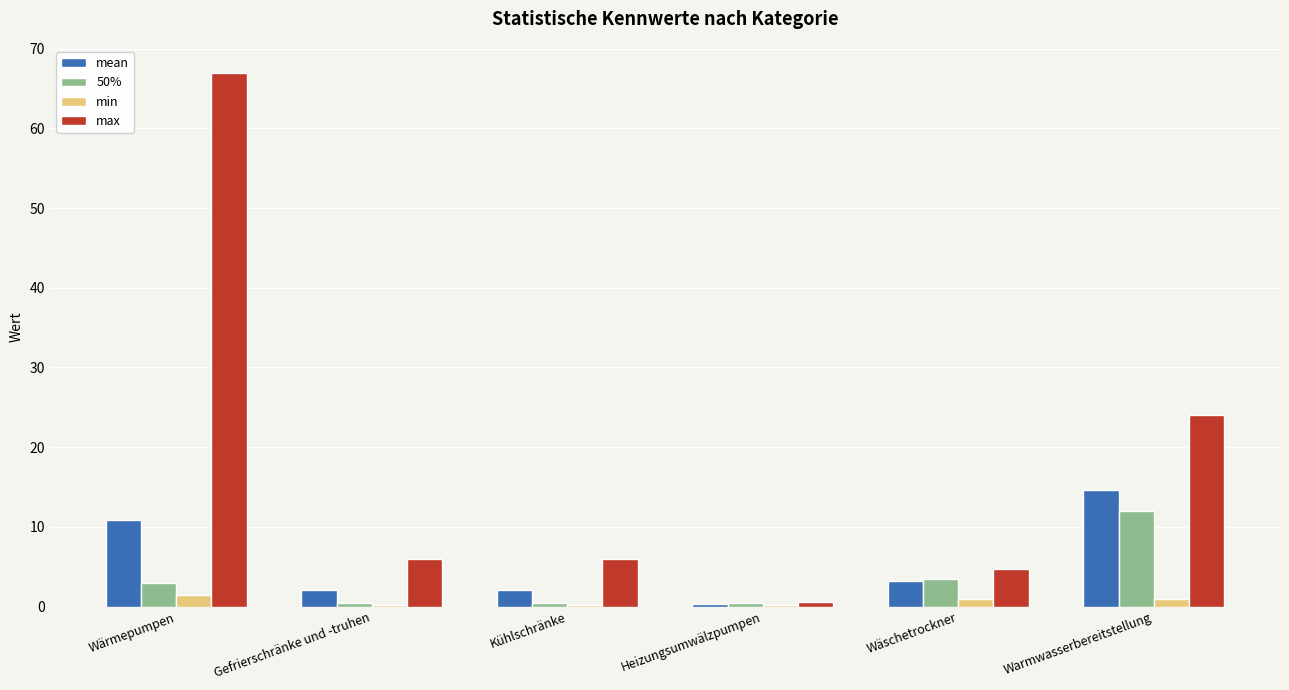

At which label does max reach its peak?

Wärmepumpen